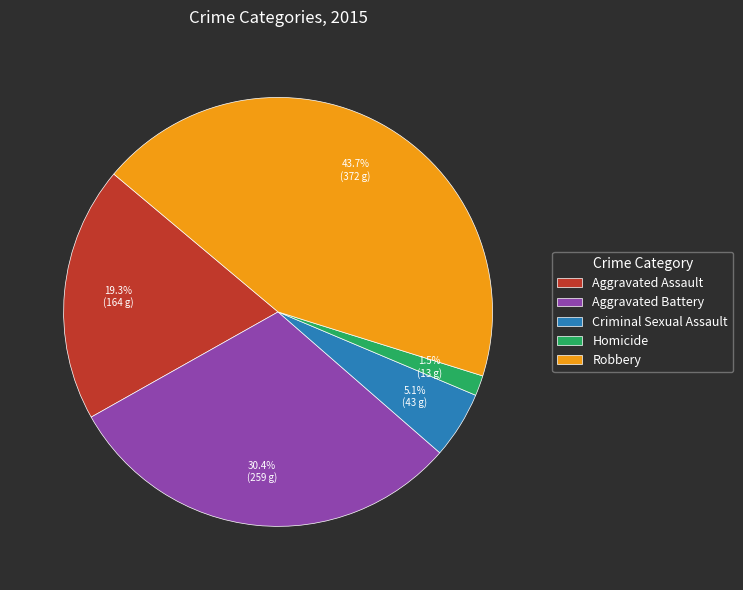

Which category has the biggest portion of the pie?

Robbery